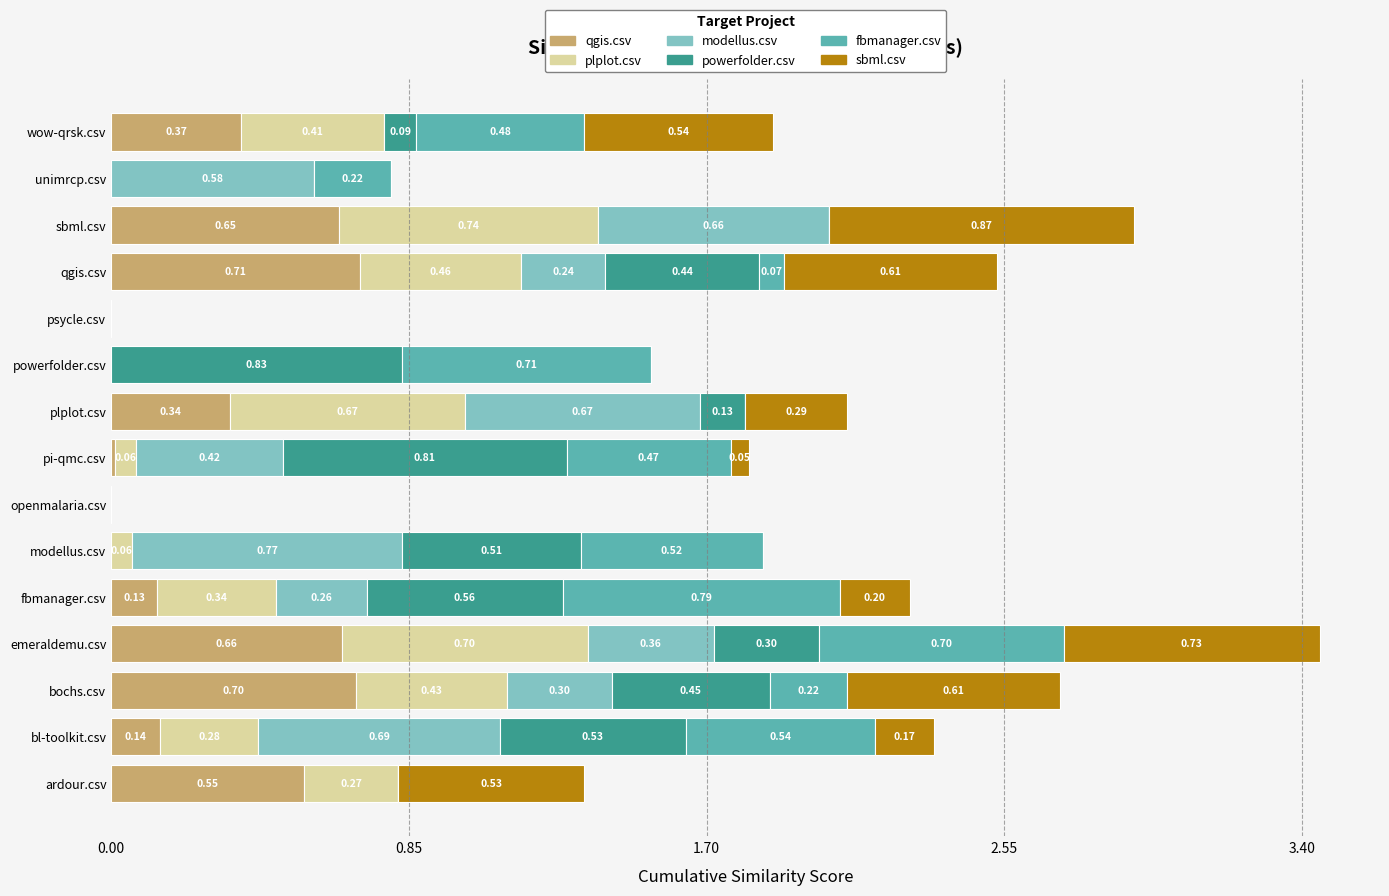

What are all the series names shown in the legend?

qgis.csv, plplot.csv, modellus.csv, powerfolder.csv, fbmanager.csv, sbml.csv